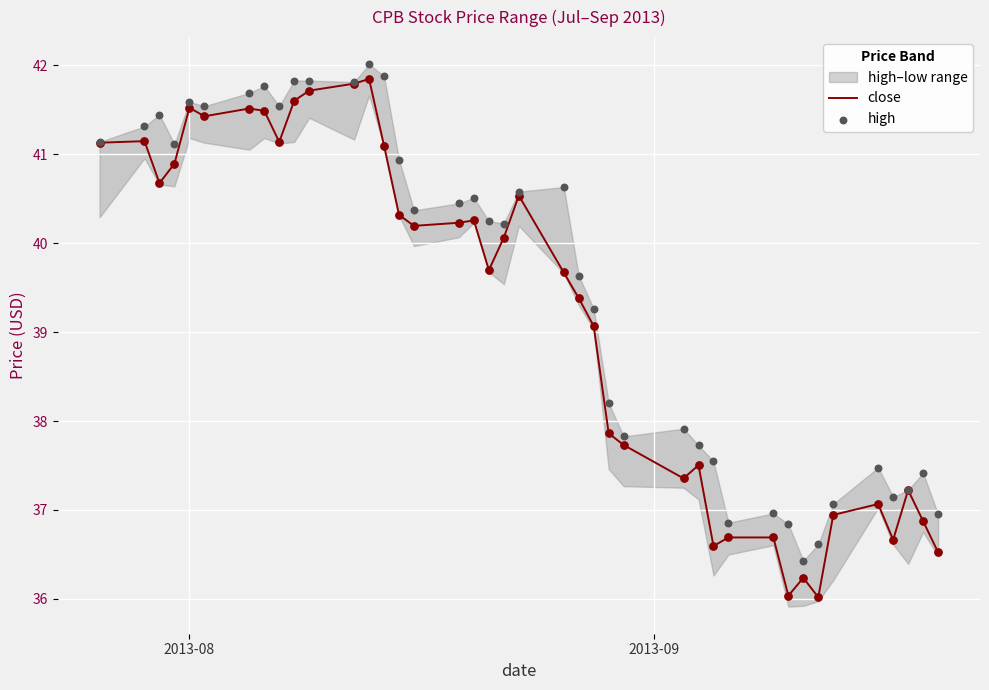

Which series contains the highest Y value?

high